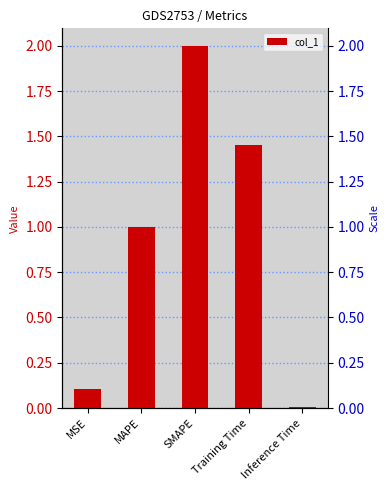

What is the change in value from MAPE to SMAPE?

+1.0